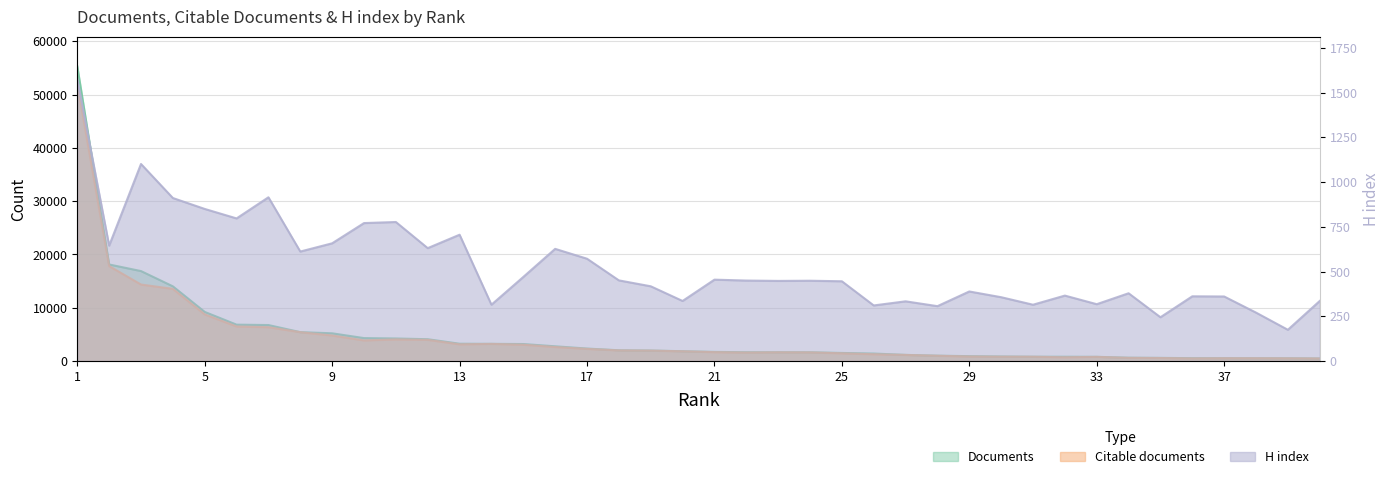

Is it true that Documents equals 6429 at 10?

False